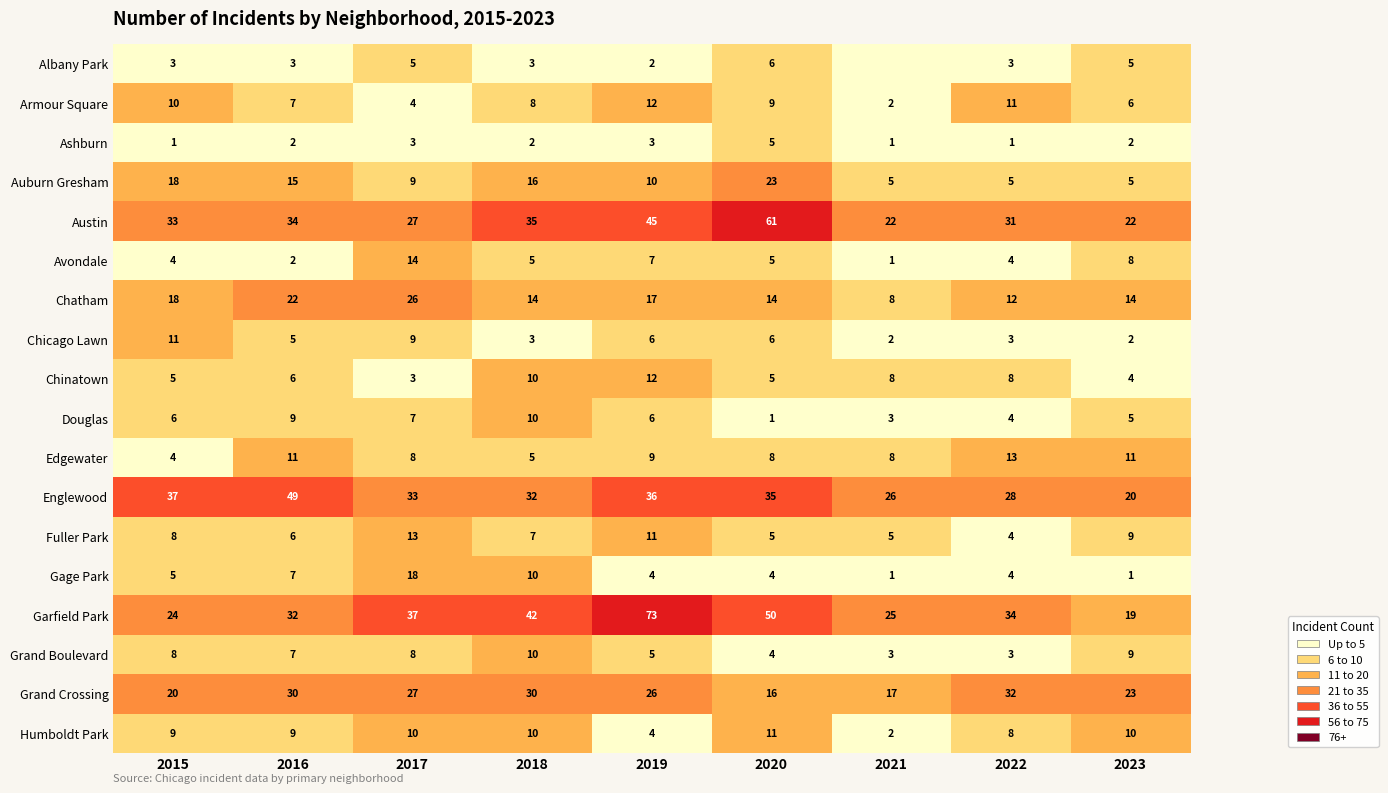

Between 2016 and 2023, which series saw the biggest shift?

Englewood